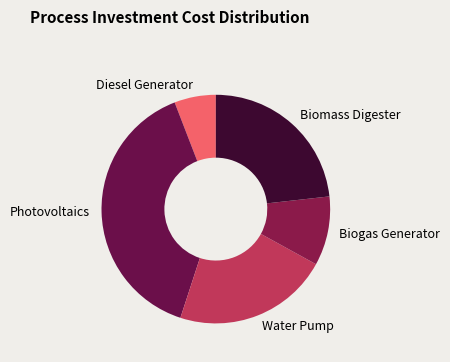

Do Biogas Generator and Water Pump together represent more than half of the pie?

No